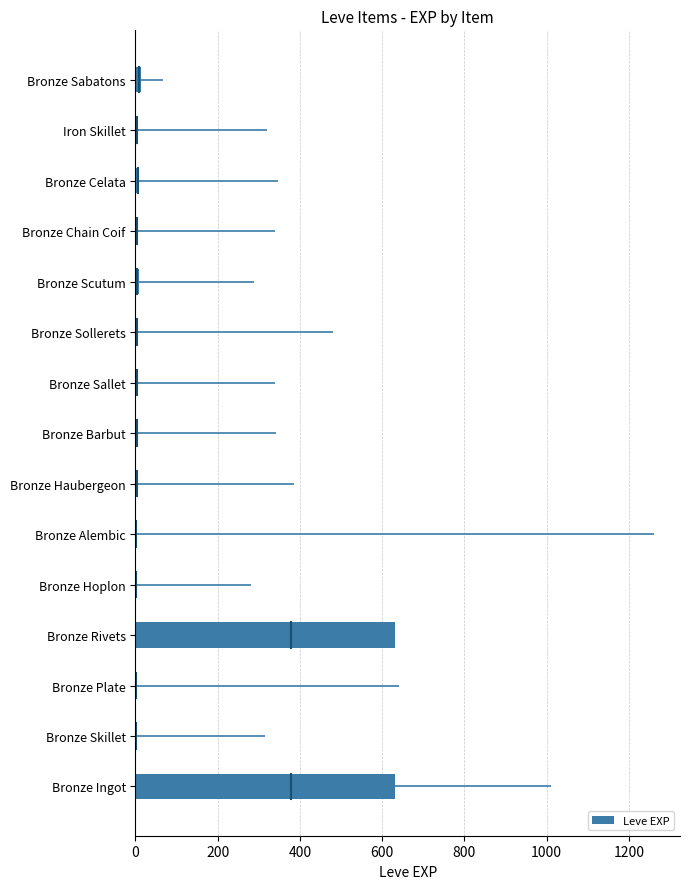

Does the chart contain any negative values?

No